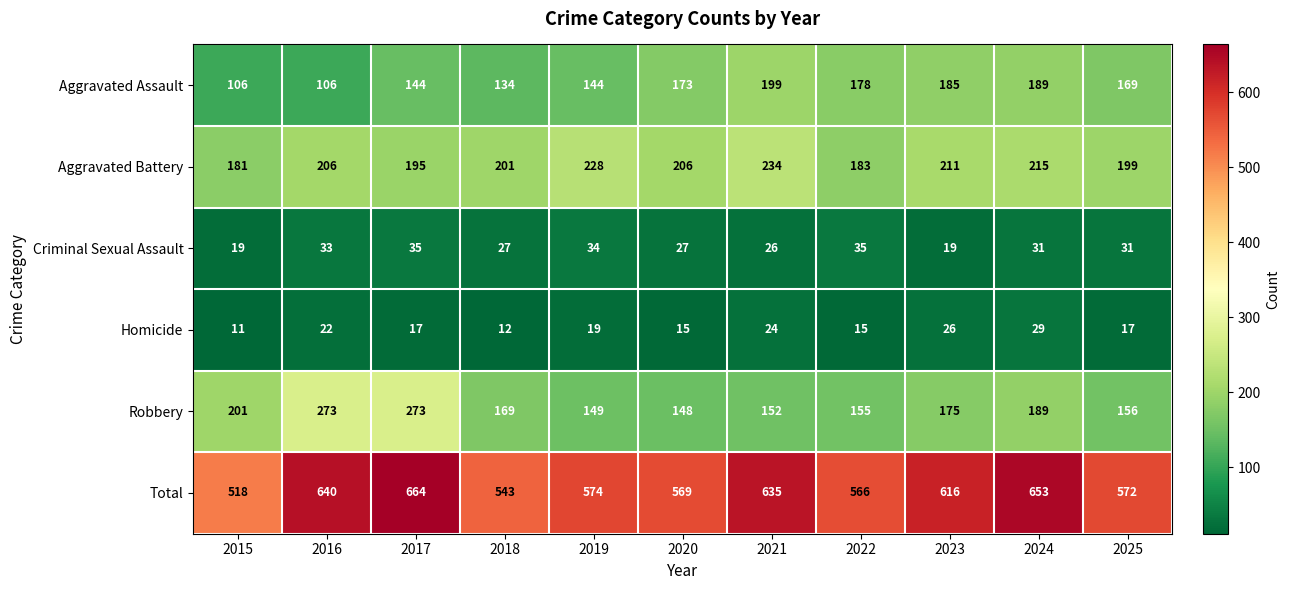

Which series has the widest spread of values?

Total